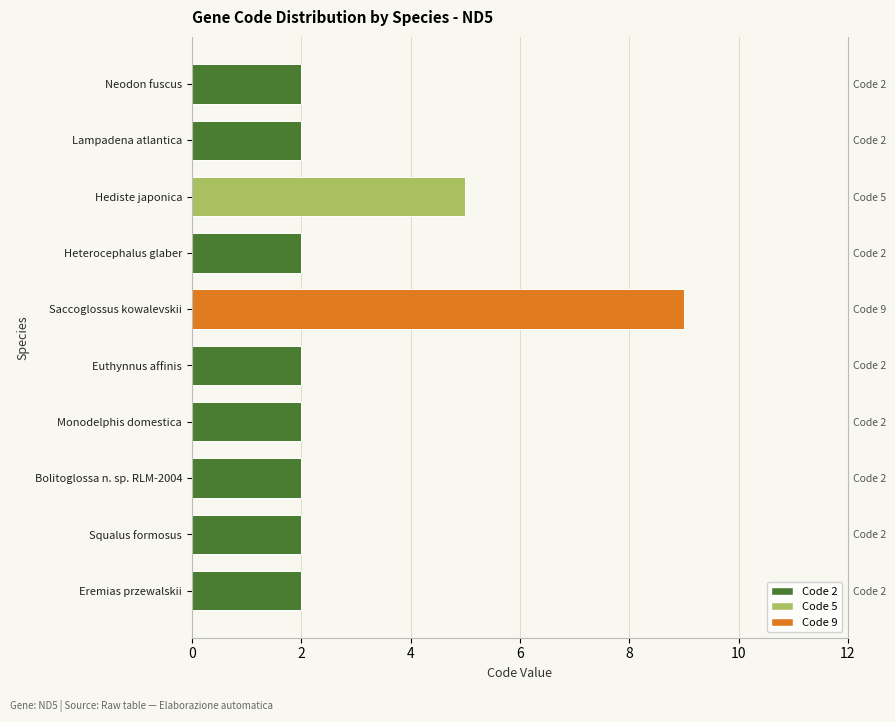

What is the sum of the values at Euthynnus affinis and Eremias przewalskii?

4